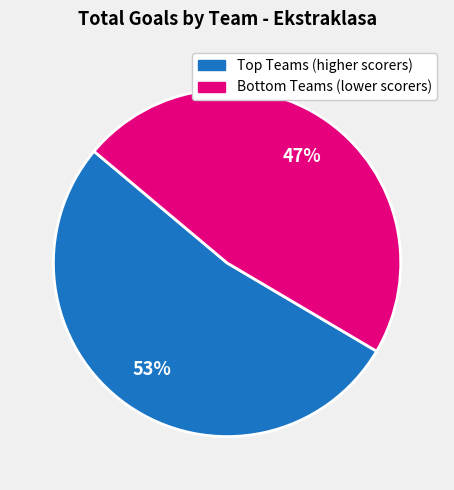

To the nearest percent, what is the average slice percentage?

50%